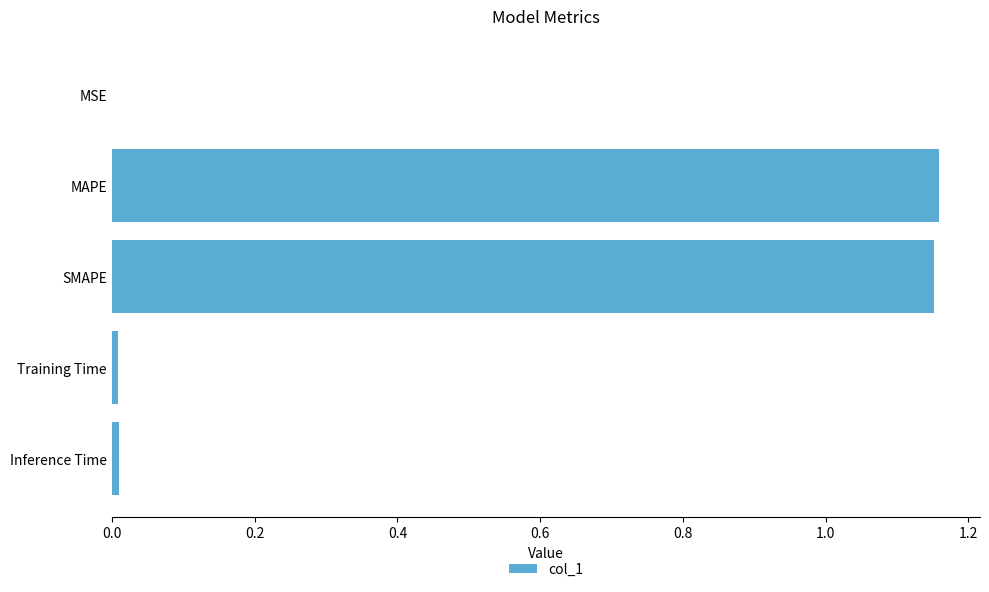

What is the sum of all values?

2.3